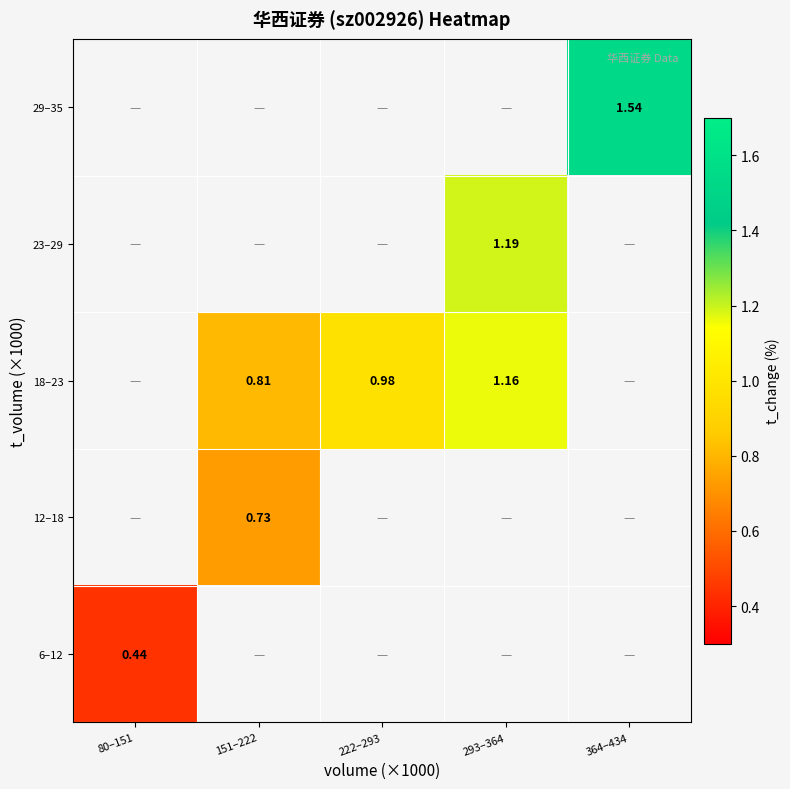

How many values in 18–23 are above zero?

3